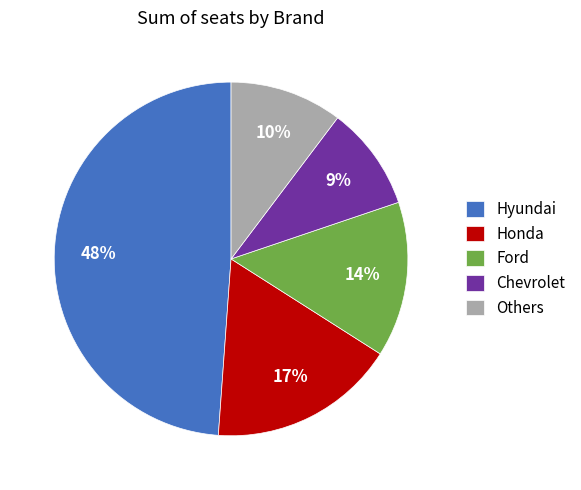

What percentage is the Honda slice, to the nearest percent?

17%